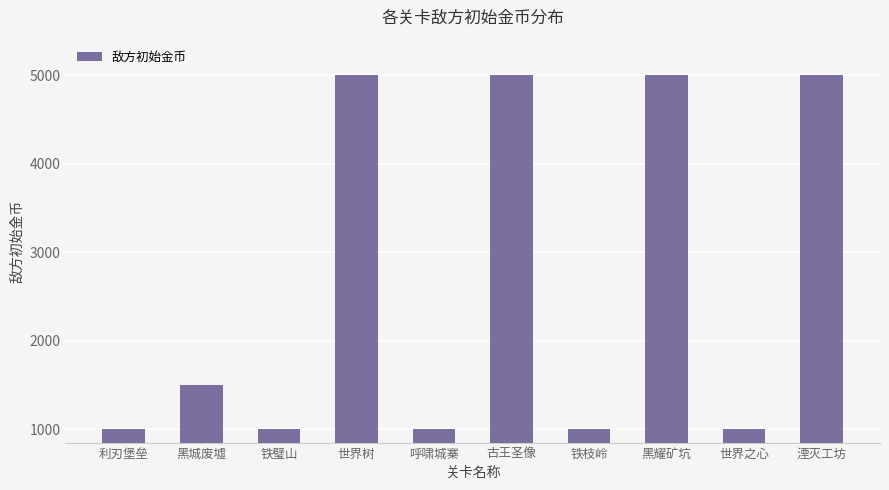

Read the value at 黑城废墟, to the nearest 10.

1500